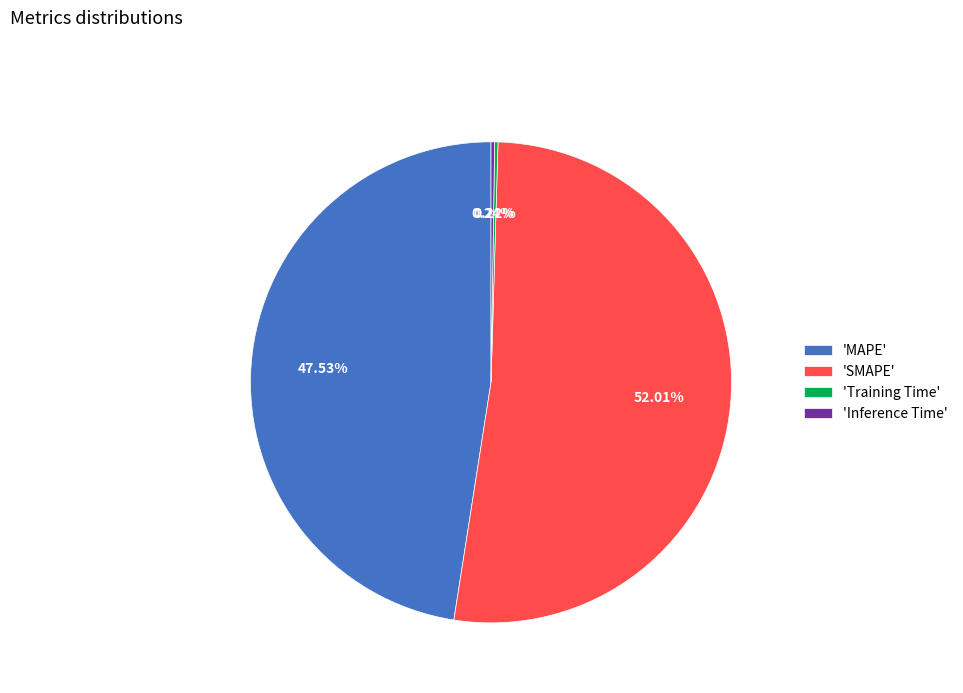

Which category has the biggest portion of the pie?

'SMAPE'